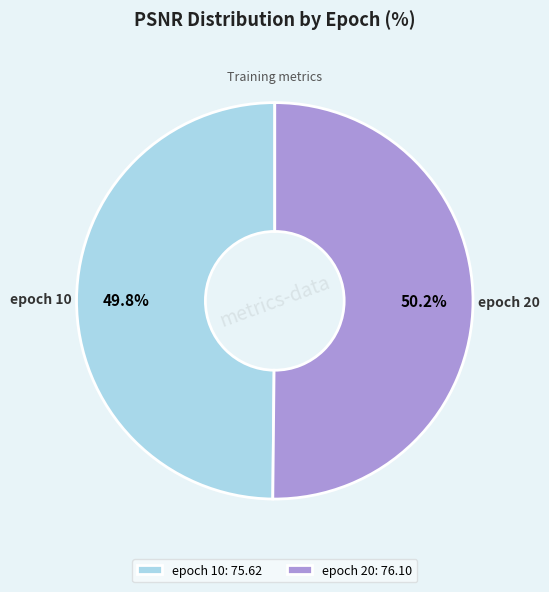

How much of the chart is everything except epoch 10?

50.2%